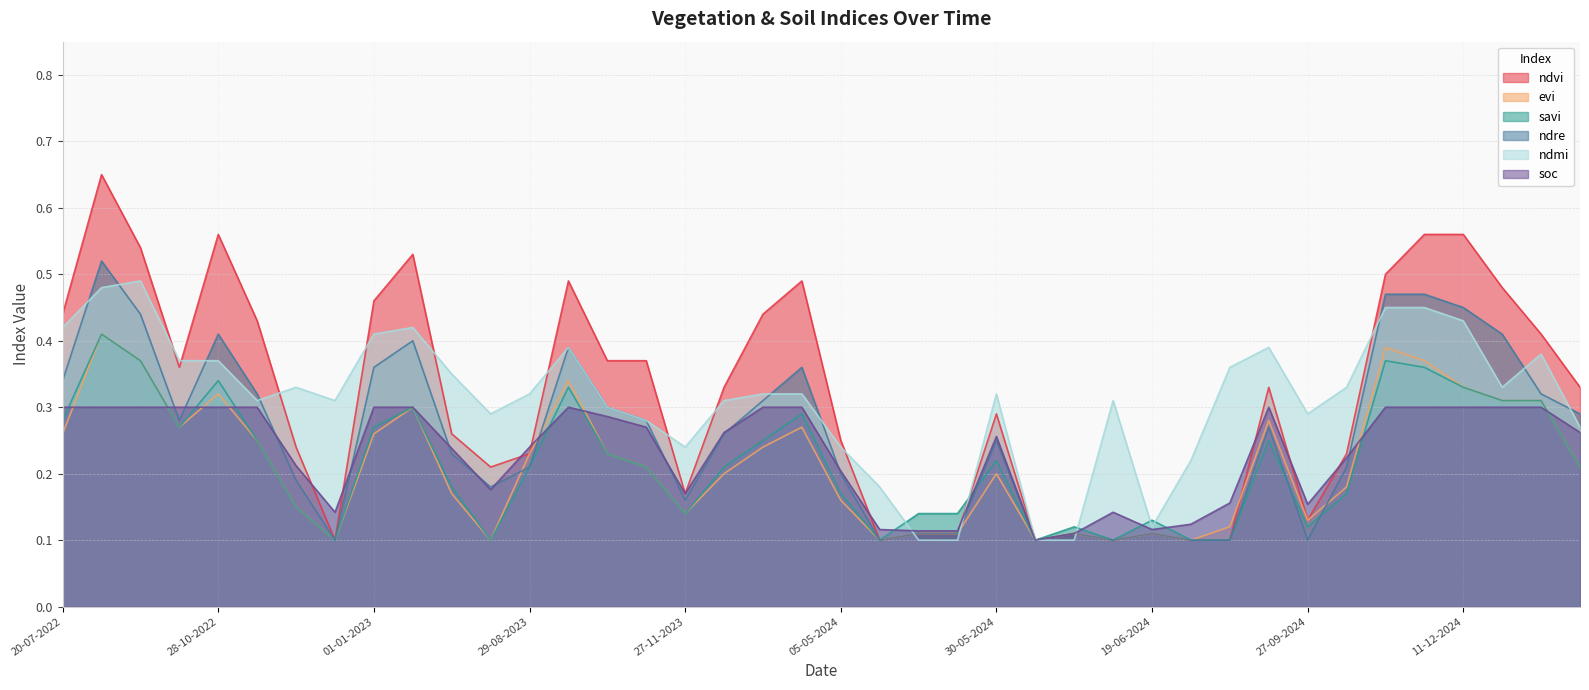

Is the value of evi at 15-05-2024 greater than the value of savi at 27-11-2022?

No